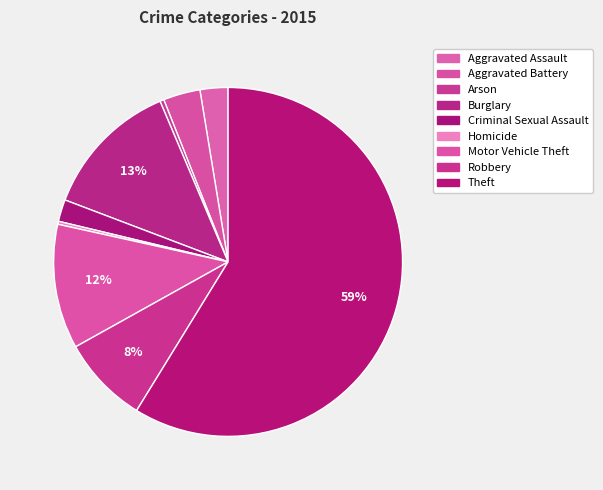

To the nearest percent, what portion does Theft represent?

59%